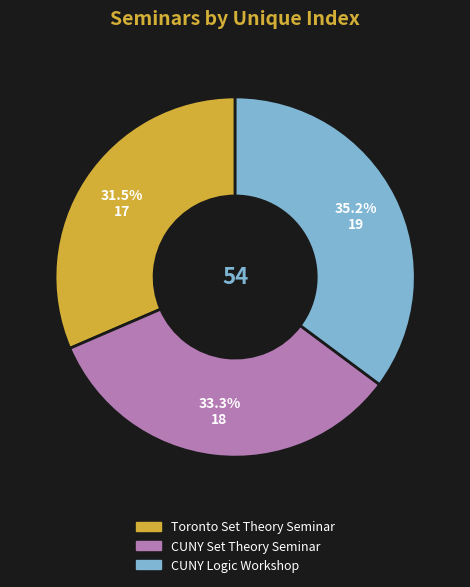

Between CUNY Set Theory Seminar and Toronto Set Theory Seminar, which is larger?

CUNY Set Theory Seminar